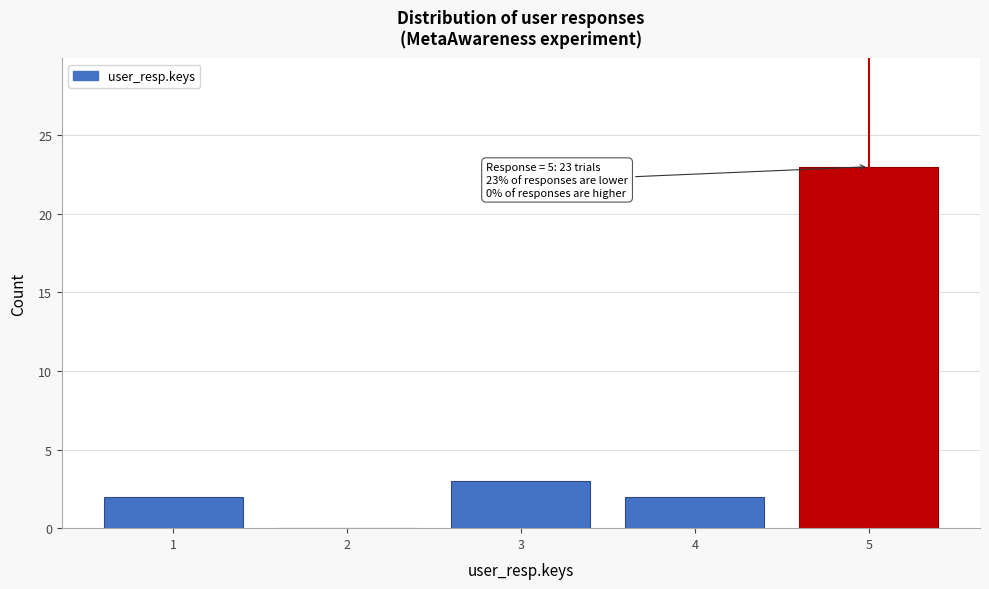

Over which range of the x-axis is the bar tallest?

4.5 to 5.5